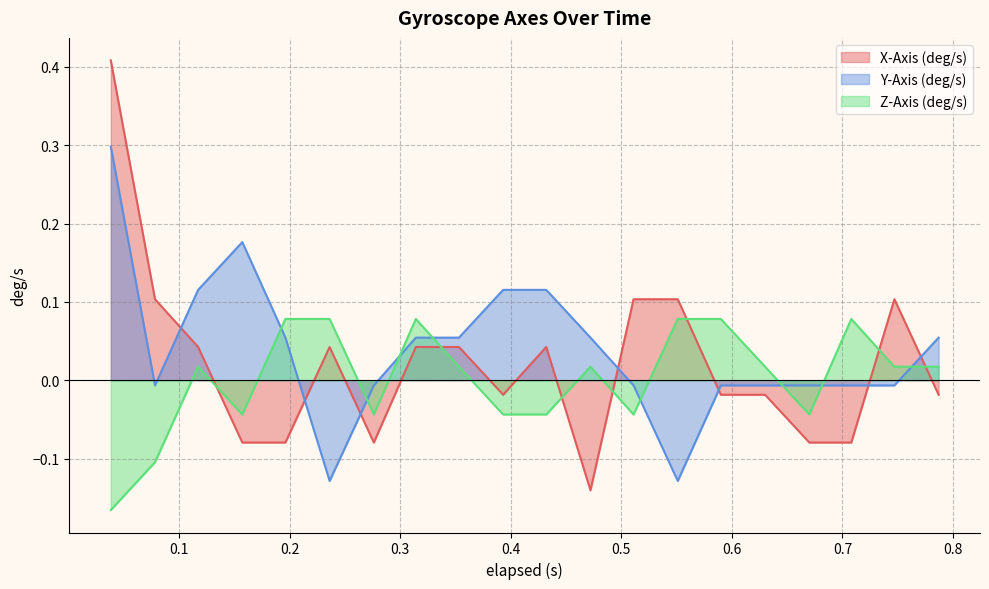

Where is X-Axis (deg/s) nearest to the value 0?

0.393